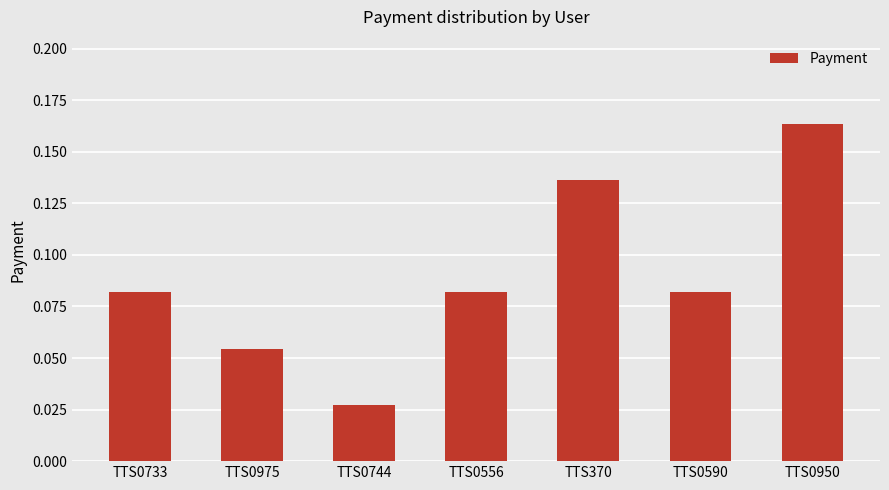

How many bars are there in total?

7